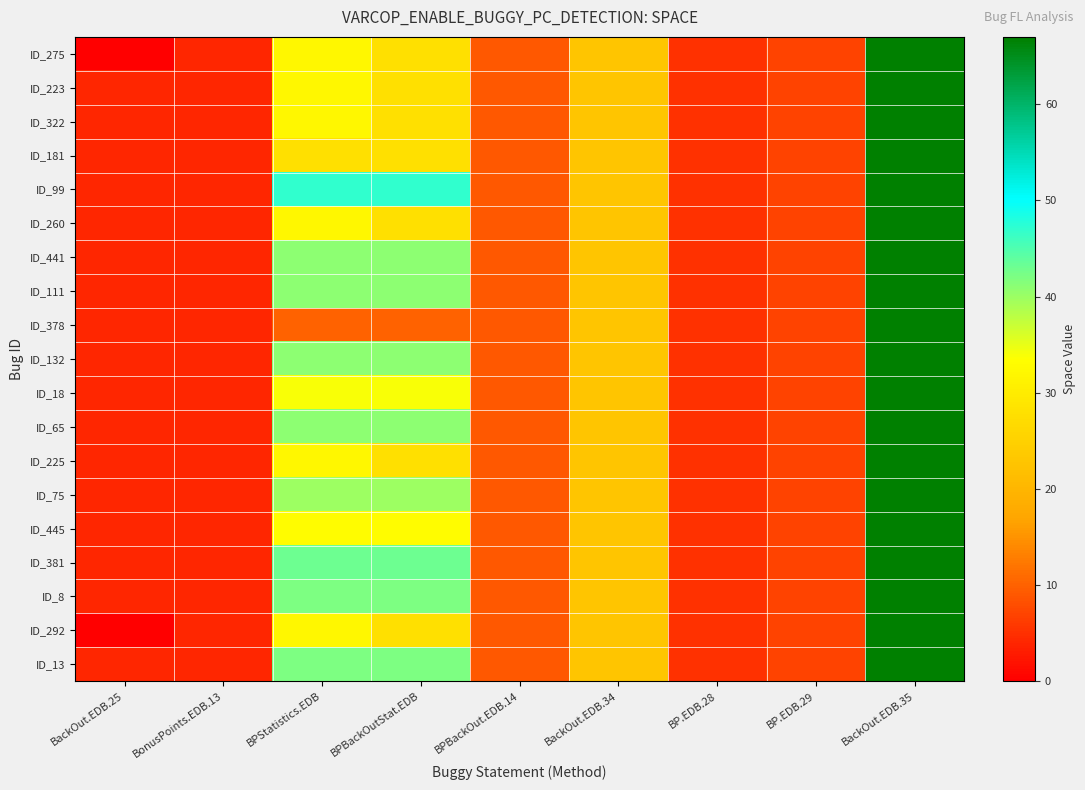

Reading left to right, transcribe all the data shown in this chart.

ID_275: BackOut.EDB.25=0	BonusPoints.EDB.13=4	BPStatistics.EDB=32	BPBackOutStat.EDB=28	BPBackOut.EDB.14=9	BackOut.EDB.34=23	BP.EDB.28=5	BP.EDB.29=7	BackOut.EDB.35=67
ID_223: BackOut.EDB.25=4	BonusPoints.EDB.13=4	BPStatistics.EDB=32	BPBackOutStat.EDB=28	BPBackOut.EDB.14=9	BackOut.EDB.34=23	BP.EDB.28=5	BP.EDB.29=7	BackOut.EDB.35=67
ID_322: BackOut.EDB.25=4	BonusPoints.EDB.13=4	BPStatistics.EDB=32	BPBackOutStat.EDB=28	BPBackOut.EDB.14=9	BackOut.EDB.34=23	BP.EDB.28=5	BP.EDB.29=7	BackOut.EDB.35=67
ID_181: BackOut.EDB.25=4	BonusPoints.EDB.13=4	BPStatistics.EDB=28	BPBackOutStat.EDB=28	BPBackOut.EDB.14=9	BackOut.EDB.34=23	BP.EDB.28=5	BP.EDB.29=7	BackOut.EDB.35=67
ID_99: BackOut.EDB.25=4	BonusPoints.EDB.13=4	BPStatistics.EDB=47	BPBackOutStat.EDB=47	BPBackOut.EDB.14=9	BackOut.EDB.34=23	BP.EDB.28=5	BP.EDB.29=7	BackOut.EDB.35=67
ID_260: BackOut.EDB.25=4	BonusPoints.EDB.13=4	BPStatistics.EDB=32	BPBackOutStat.EDB=28	BPBackOut.EDB.14=9	BackOut.EDB.34=23	BP.EDB.28=5	BP.EDB.29=7	BackOut.EDB.35=67
ID_441: BackOut.EDB.25=4	BonusPoints.EDB.13=4	BPStatistics.EDB=41	BPBackOutStat.EDB=41	BPBackOut.EDB.14=9	BackOut.EDB.34=23	BP.EDB.28=5	BP.EDB.29=7	BackOut.EDB.35=67
ID_111: BackOut.EDB.25=4	BonusPoints.EDB.13=4	BPStatistics.EDB=41	BPBackOutStat.EDB=41	BPBackOut.EDB.14=9	BackOut.EDB.34=23	BP.EDB.28=5	BP.EDB.29=7	BackOut.EDB.35=67
ID_378: BackOut.EDB.25=4	BonusPoints.EDB.13=4	BPStatistics.EDB=10	BPBackOutStat.EDB=10	BPBackOut.EDB.14=9	BackOut.EDB.34=23	BP.EDB.28=5	BP.EDB.29=7	BackOut.EDB.35=67
ID_132: BackOut.EDB.25=4	BonusPoints.EDB.13=4	BPStatistics.EDB=41	BPBackOutStat.EDB=41	BPBackOut.EDB.14=9	BackOut.EDB.34=23	BP.EDB.28=5	BP.EDB.29=7	BackOut.EDB.35=67
ID_18: BackOut.EDB.25=4	BonusPoints.EDB.13=4	BPStatistics.EDB=34	BPBackOutStat.EDB=34	BPBackOut.EDB.14=9	BackOut.EDB.34=23	BP.EDB.28=5	BP.EDB.29=7	BackOut.EDB.35=67
ID_65: BackOut.EDB.25=4	BonusPoints.EDB.13=4	BPStatistics.EDB=41	BPBackOutStat.EDB=41	BPBackOut.EDB.14=9	BackOut.EDB.34=23	BP.EDB.28=5	BP.EDB.29=7	BackOut.EDB.35=67
ID_225: BackOut.EDB.25=4	BonusPoints.EDB.13=4	BPStatistics.EDB=32	BPBackOutStat.EDB=28	BPBackOut.EDB.14=9	BackOut.EDB.34=23	BP.EDB.28=5	BP.EDB.29=7	BackOut.EDB.35=67
ID_75: BackOut.EDB.25=4	BonusPoints.EDB.13=4	BPStatistics.EDB=40	BPBackOutStat.EDB=40	BPBackOut.EDB.14=9	BackOut.EDB.34=23	BP.EDB.28=5	BP.EDB.29=7	BackOut.EDB.35=67
ID_445: BackOut.EDB.25=4	BonusPoints.EDB.13=4	BPStatistics.EDB=33	BPBackOutStat.EDB=33	BPBackOut.EDB.14=9	BackOut.EDB.34=23	BP.EDB.28=5	BP.EDB.29=7	BackOut.EDB.35=67
ID_381: BackOut.EDB.25=4	BonusPoints.EDB.13=4	BPStatistics.EDB=43	BPBackOutStat.EDB=43	BPBackOut.EDB.14=9	BackOut.EDB.34=23	BP.EDB.28=5	BP.EDB.29=7	BackOut.EDB.35=67
ID_8: BackOut.EDB.25=4	BonusPoints.EDB.13=4	BPStatistics.EDB=42	BPBackOutStat.EDB=42	BPBackOut.EDB.14=9	BackOut.EDB.34=23	BP.EDB.28=5	BP.EDB.29=7	BackOut.EDB.35=67
ID_292: BackOut.EDB.25=0	BonusPoints.EDB.13=4	BPStatistics.EDB=32	BPBackOutStat.EDB=28	BPBackOut.EDB.14=9	BackOut.EDB.34=23	BP.EDB.28=5	BP.EDB.29=7	BackOut.EDB.35=67
ID_13: BackOut.EDB.25=4	BonusPoints.EDB.13=4	BPStatistics.EDB=42	BPBackOutStat.EDB=42	BPBackOut.EDB.14=9	BackOut.EDB.34=23	BP.EDB.28=5	BP.EDB.29=7	BackOut.EDB.35=67